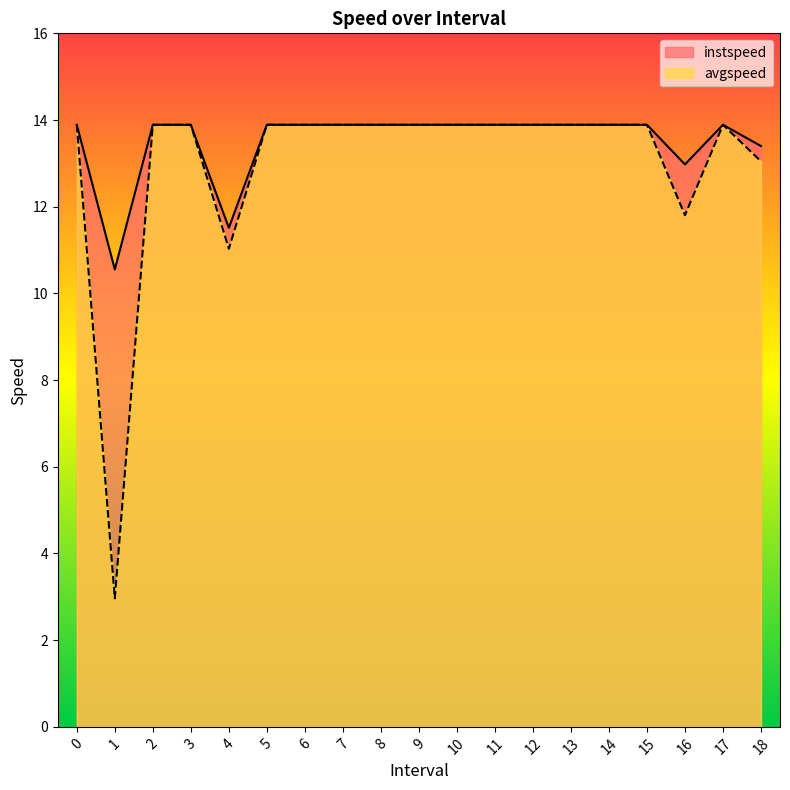

At how many categories does at least one series exceed 9?

19